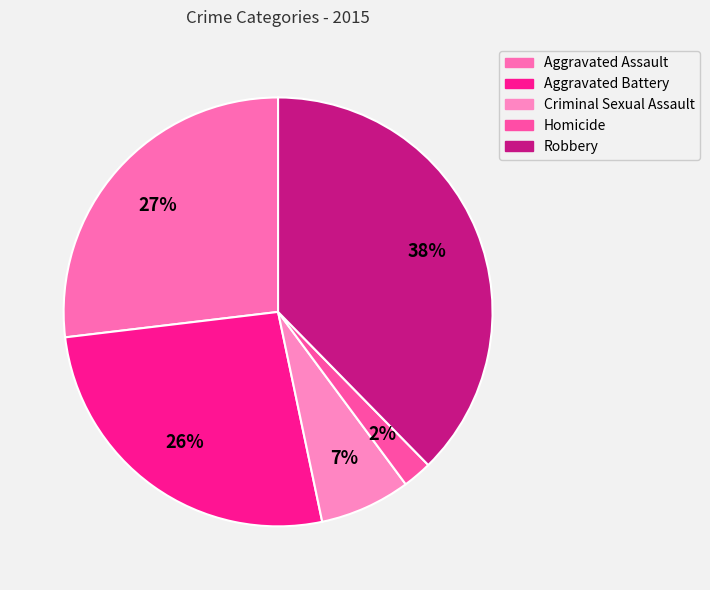

Count the number of slices in the pie.

5